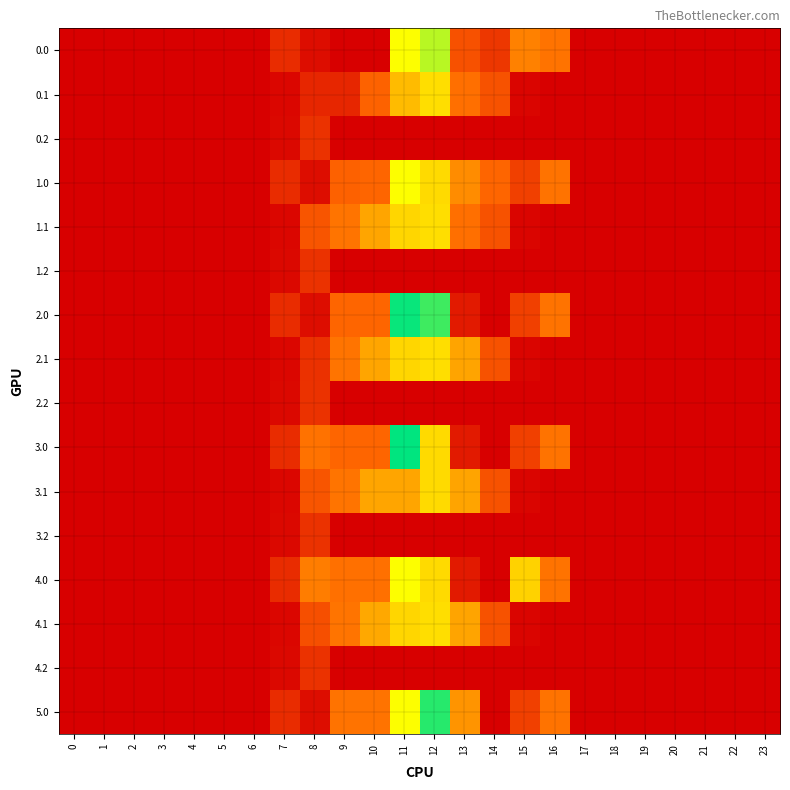

What is the total value across all series at 14?

1514.5